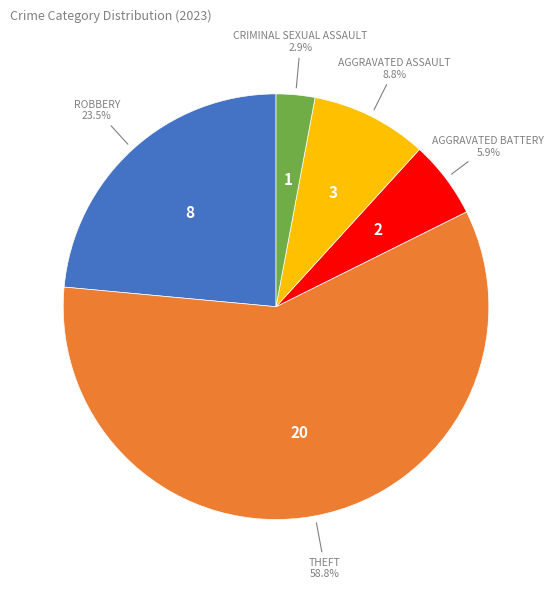

Does any single category account for the majority?

Yes